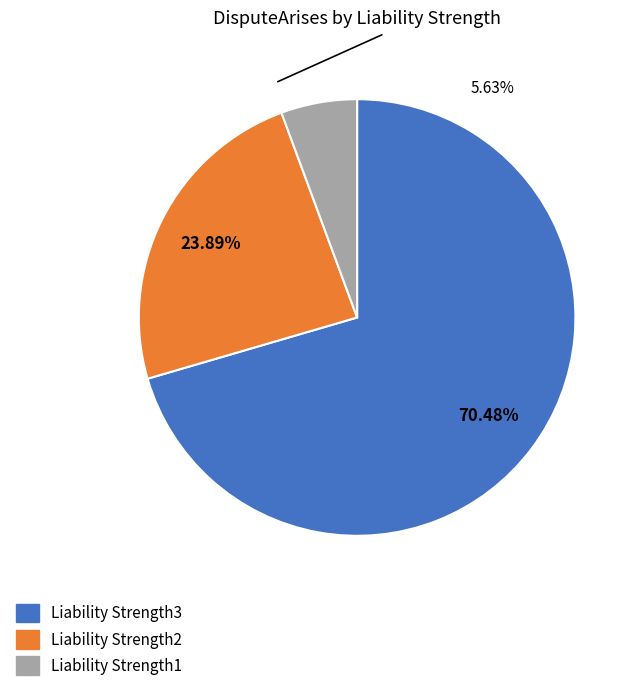

To the nearest percent, what is the combined percentage of Liability Strength1 (0.1) and Liability Strength2 (0.3)?

30%